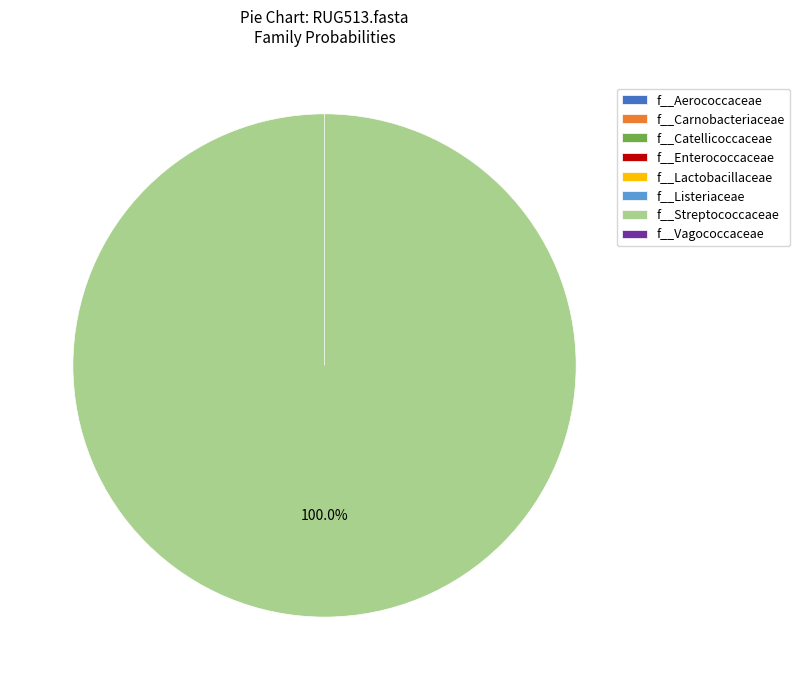

How many slices are in this pie chart?

8